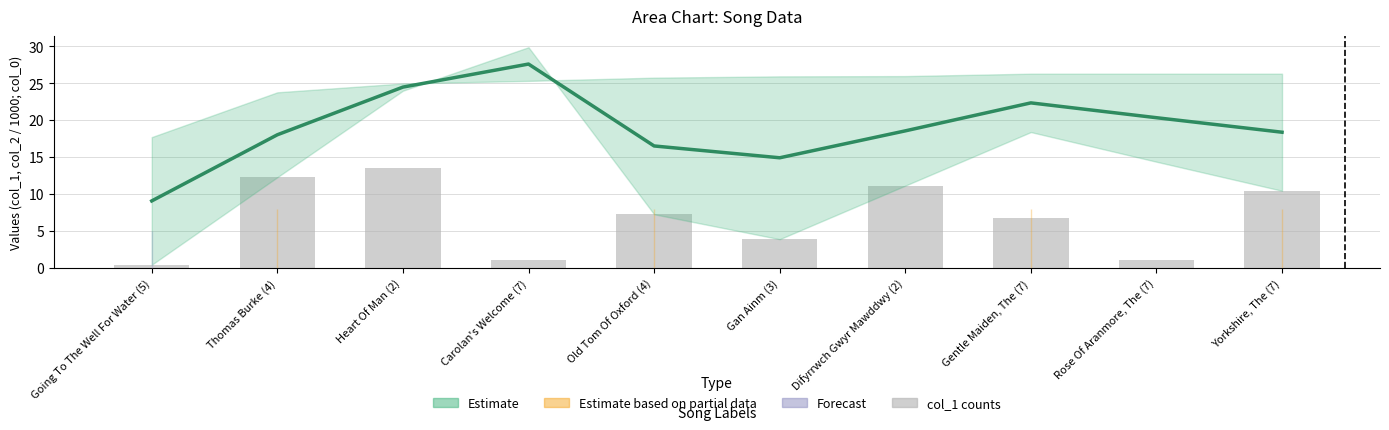

The value of Estimate (mid) at Heart Of Man (2) is 24.5. True or false?

True